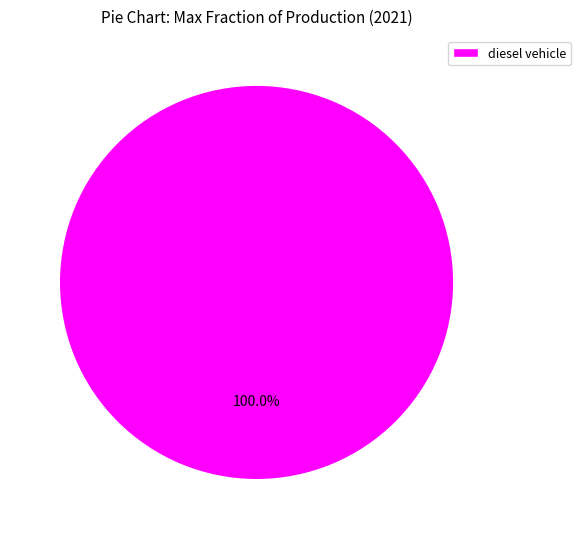

Does any single category account for the majority?

Yes